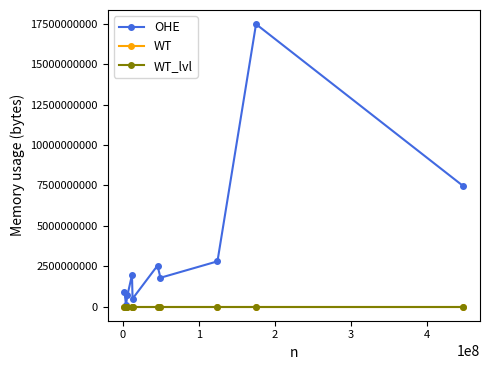

Which series has the largest total across all categories?

OHE